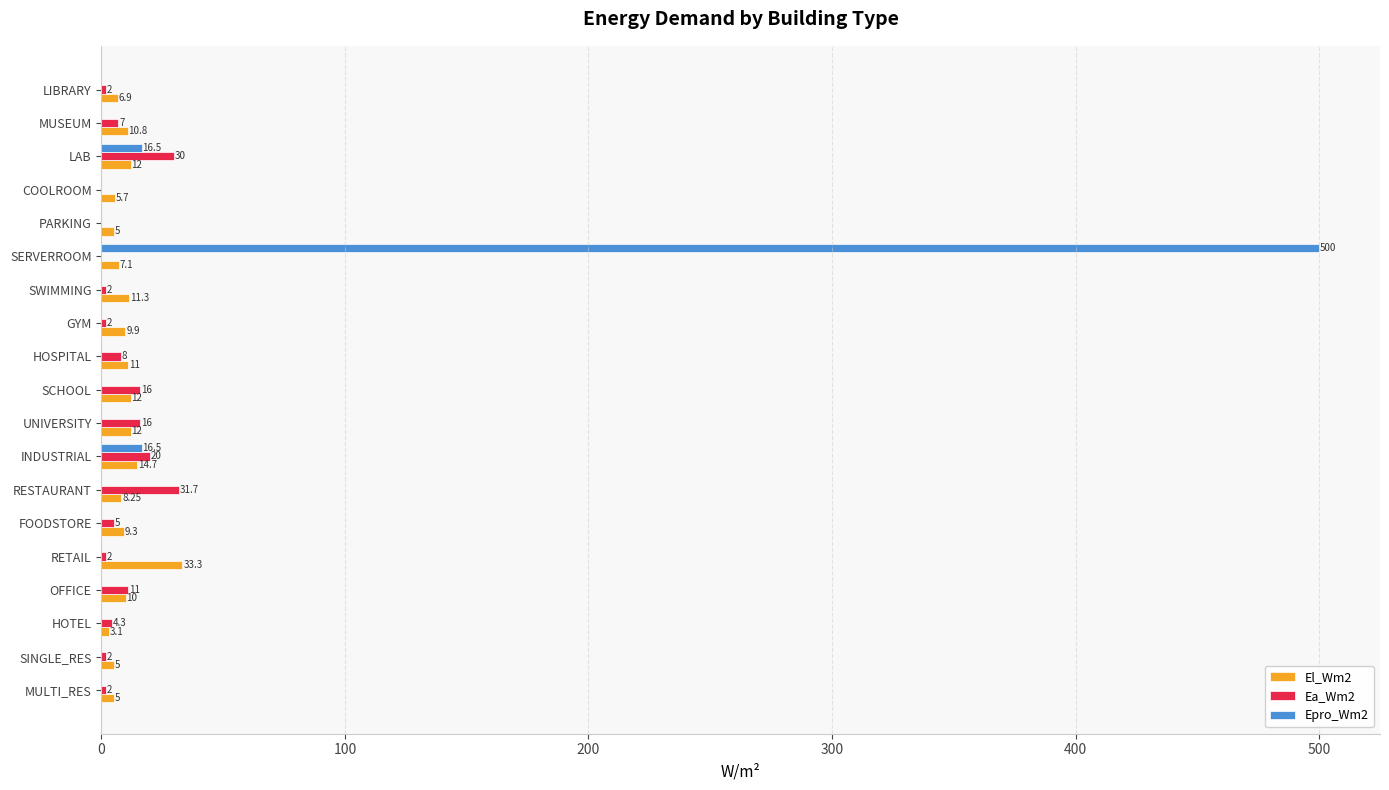

At which category does the chart reach its peak across all series?

SERVERROOM